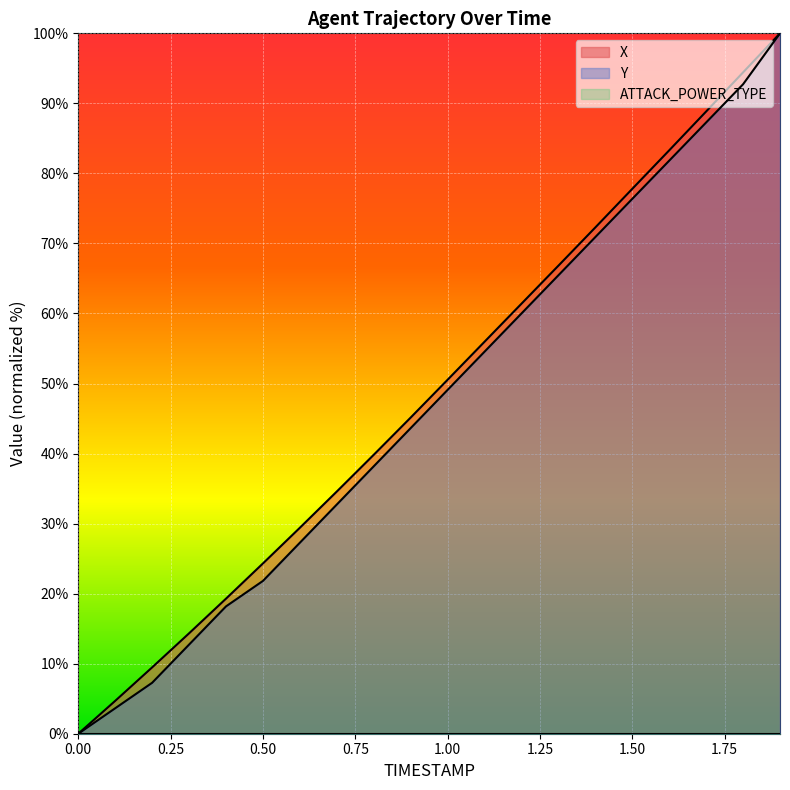

Which series has the largest total across all categories?

X